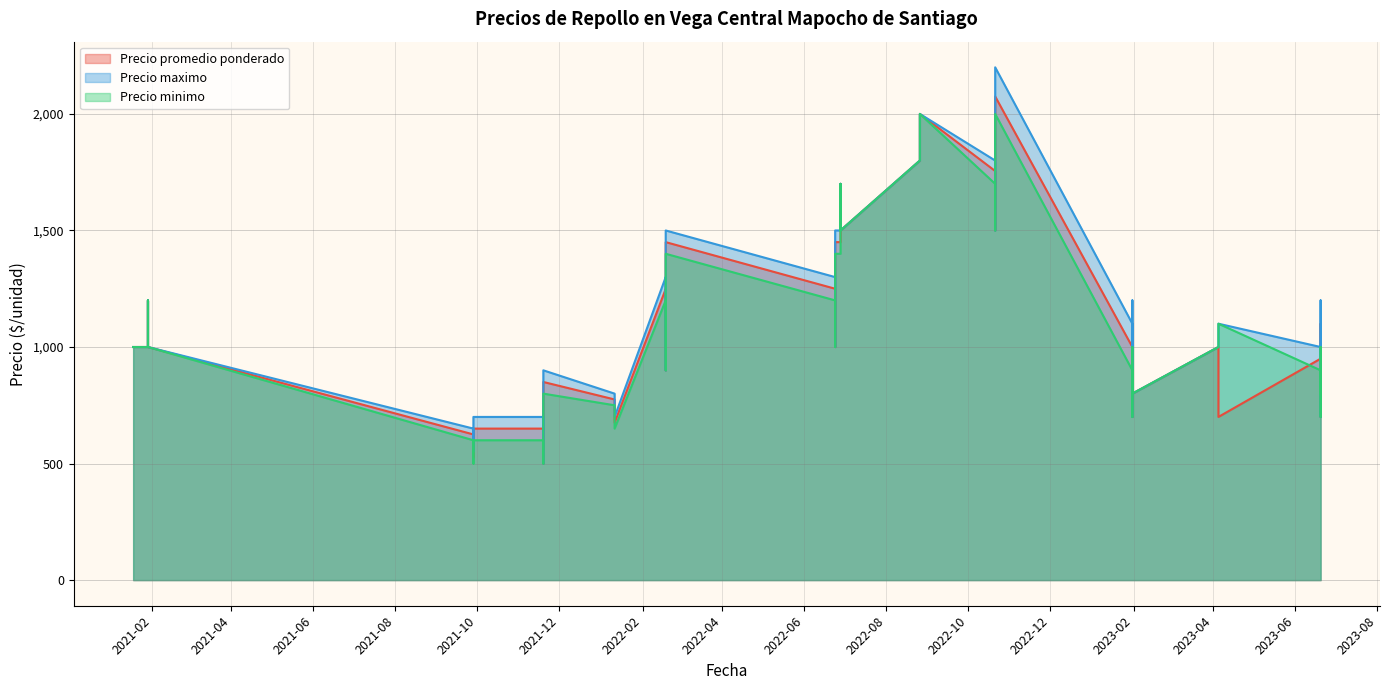

At which category does the chart reach its minimum across all series?

2021-11-19